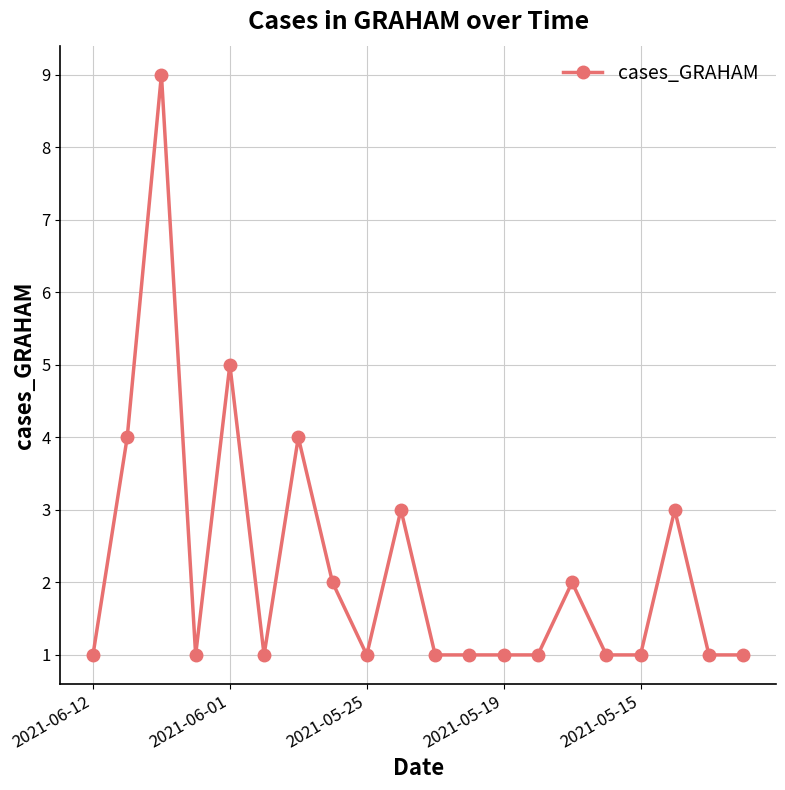

True or false: there are more than 1 points higher than both neighbors.

True